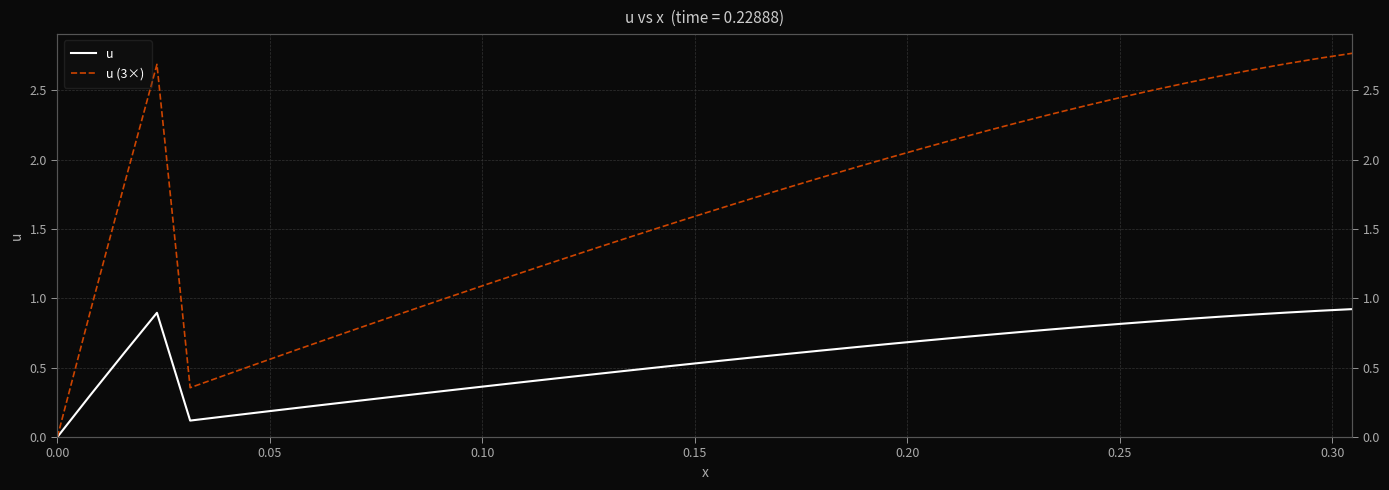

True or false: u and u (3×) intersect in this chart.

False